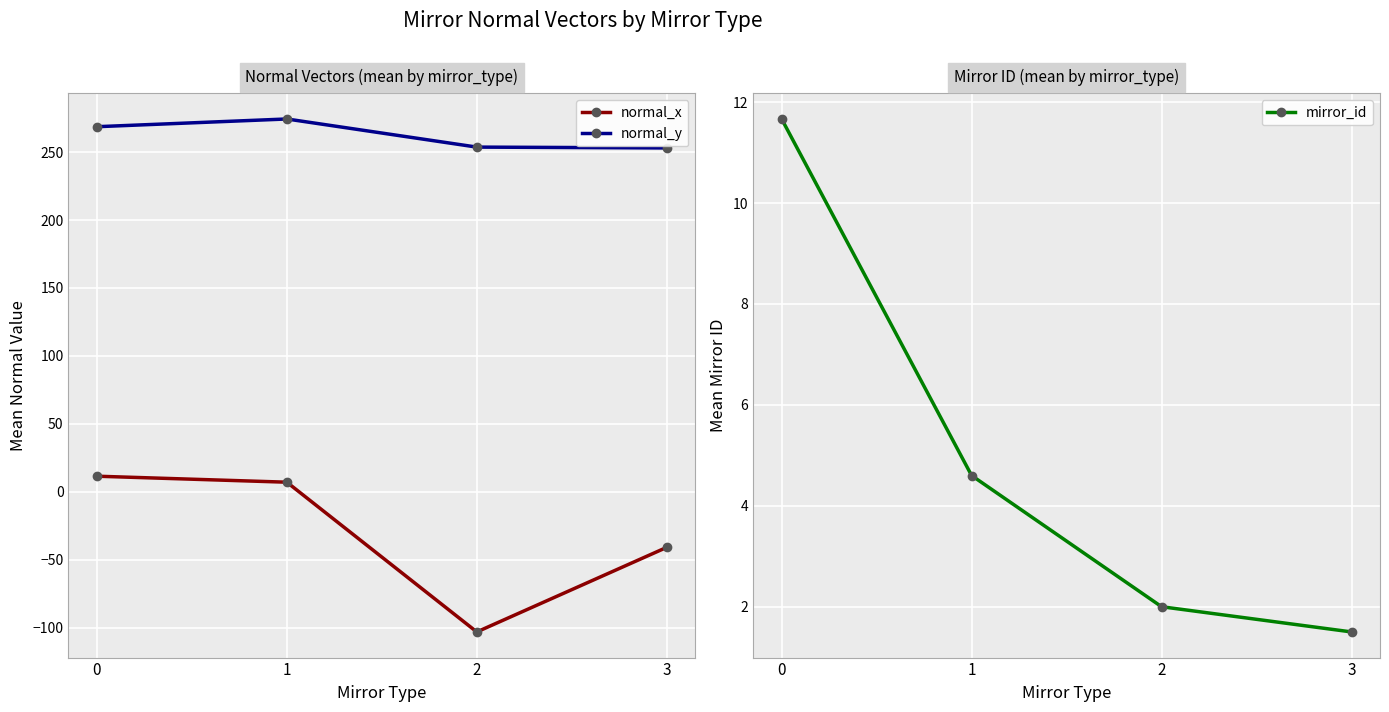

What is the average value of the normal_y series?

262.5